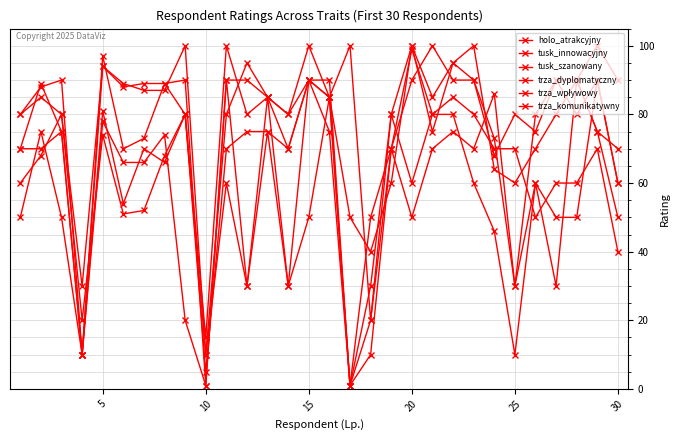

Does the chart display data point markers on the line(s)?

Yes